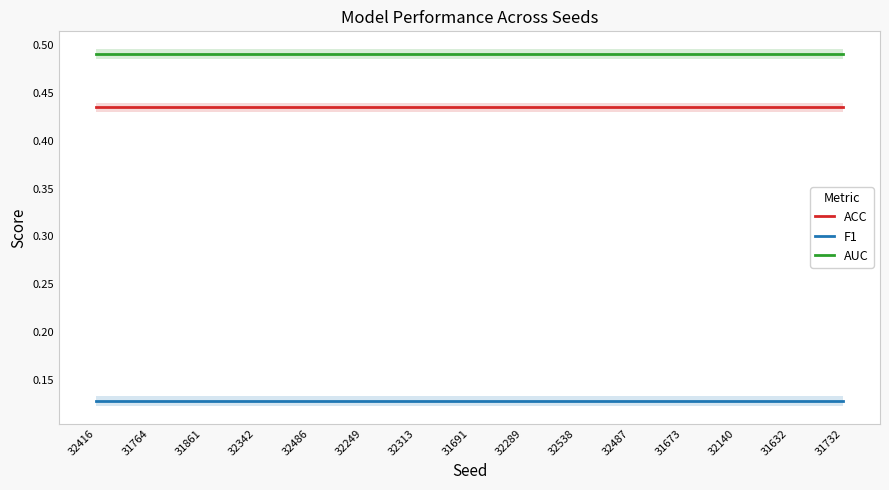

What is the sum of all AUC values?

7.4